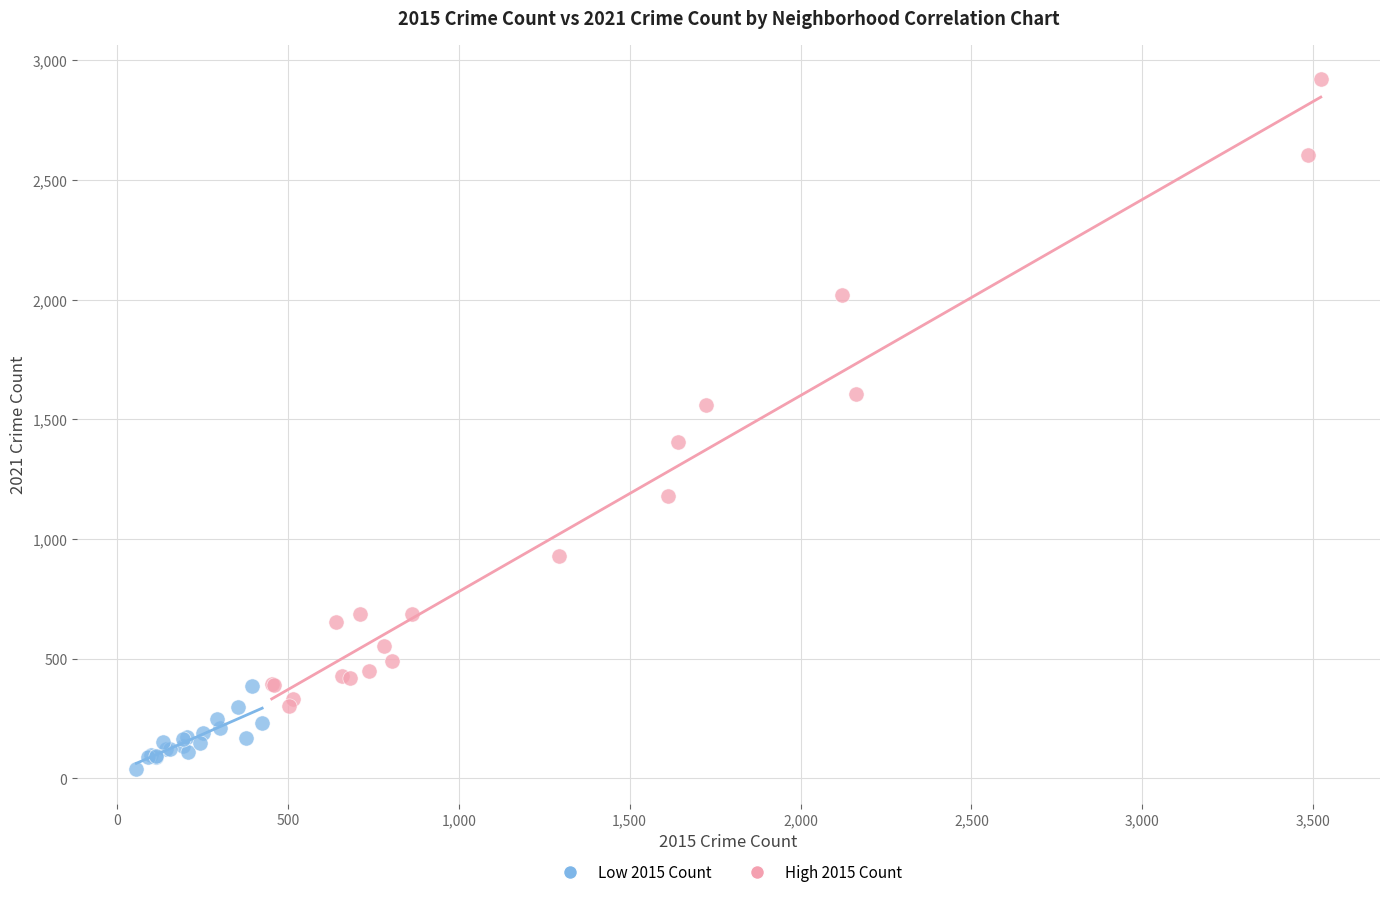

What are all the series names shown in the legend?

Low 2015 Count, High 2015 Count